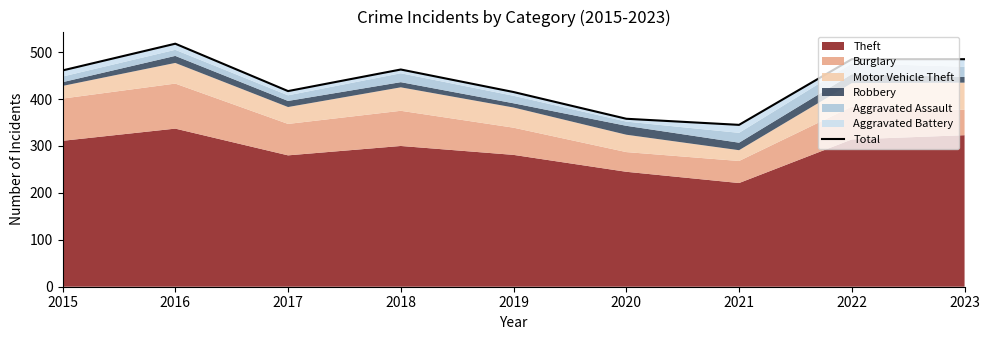

Is it true that the value at 2015 is 765?

False